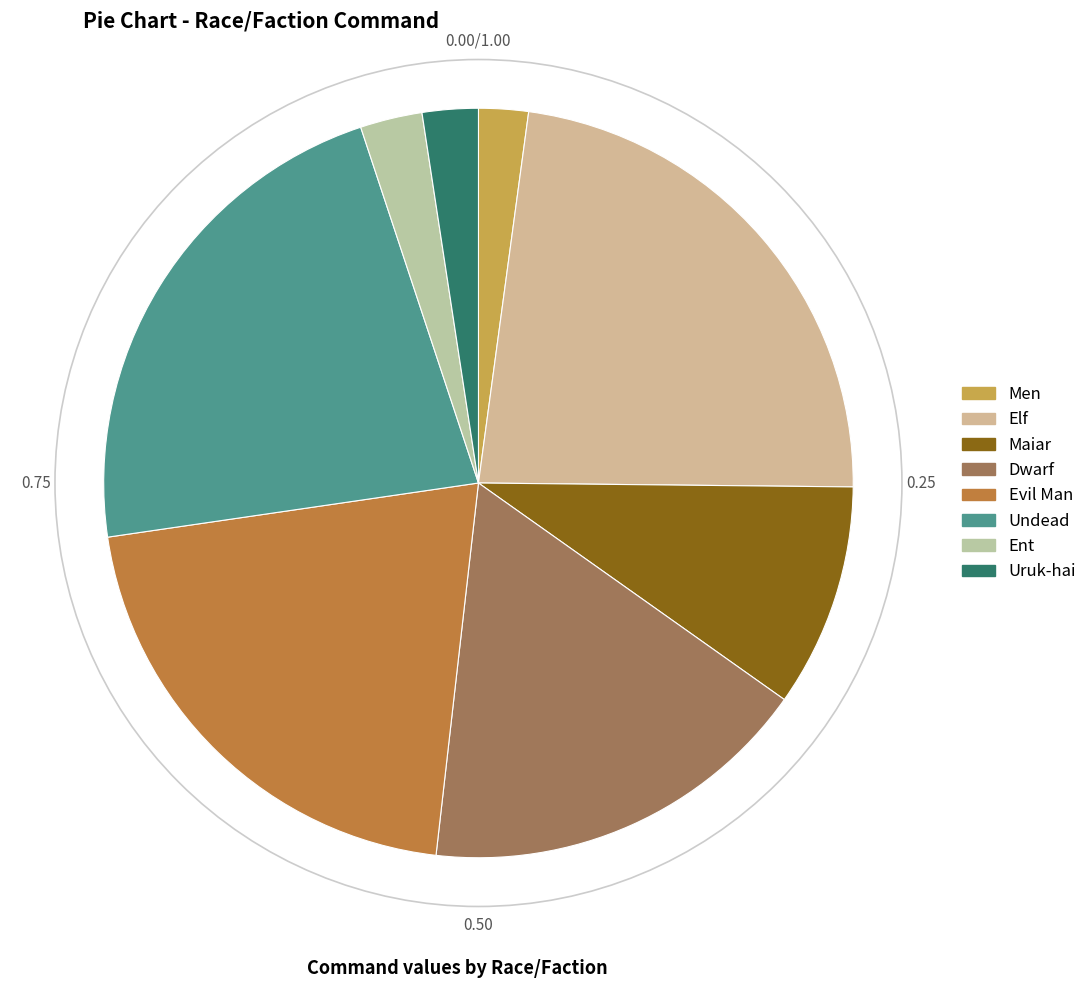

To the nearest percent, what percentage of the pie is Undead?

22%